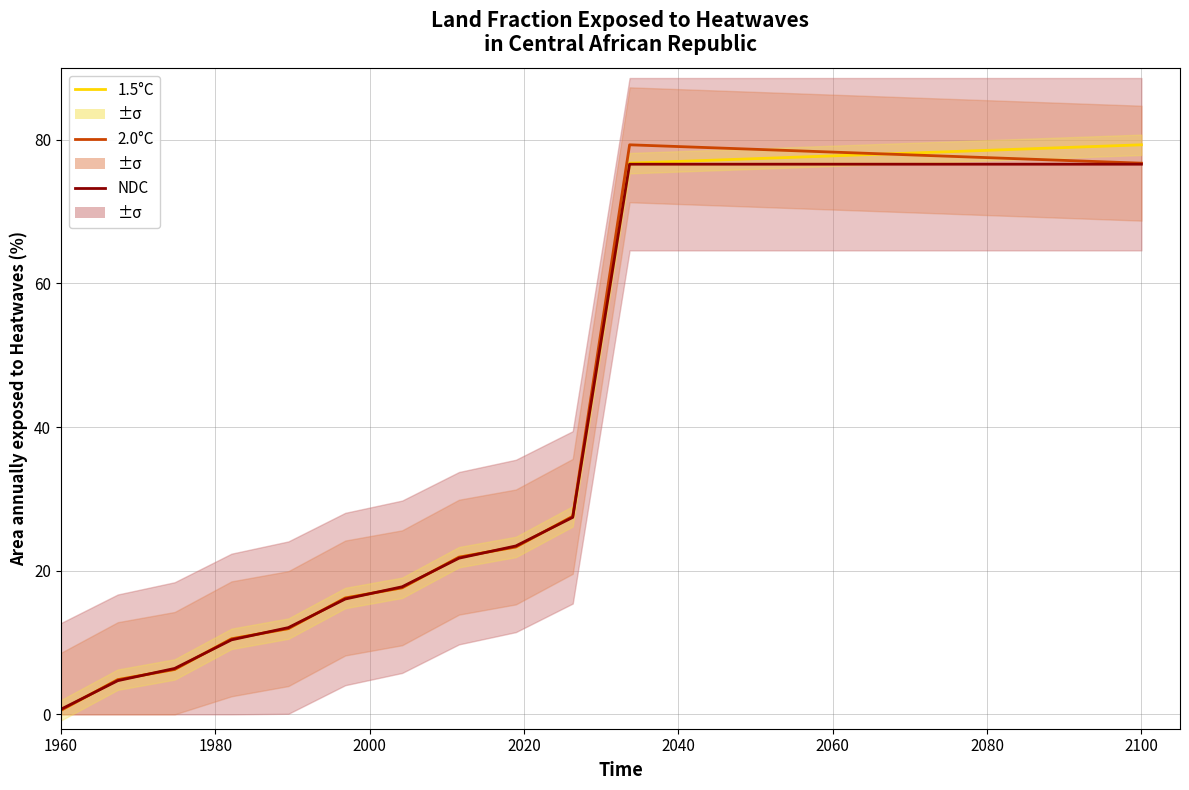

True or false: 2.0°C has a value of 3.3 at 2000.

False